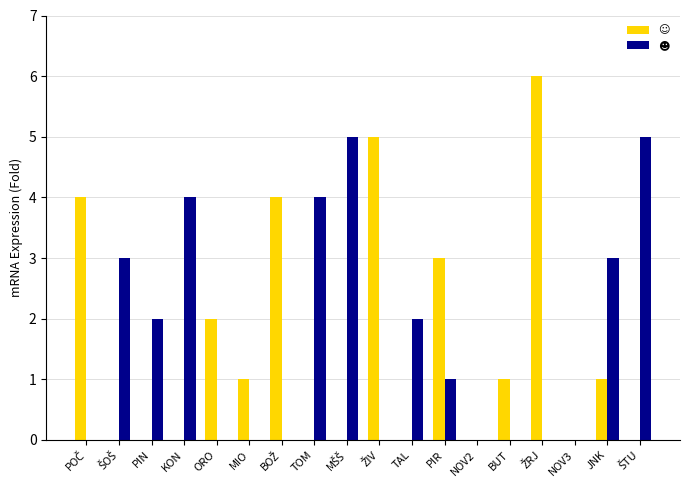

What is the greatest value displayed?

6